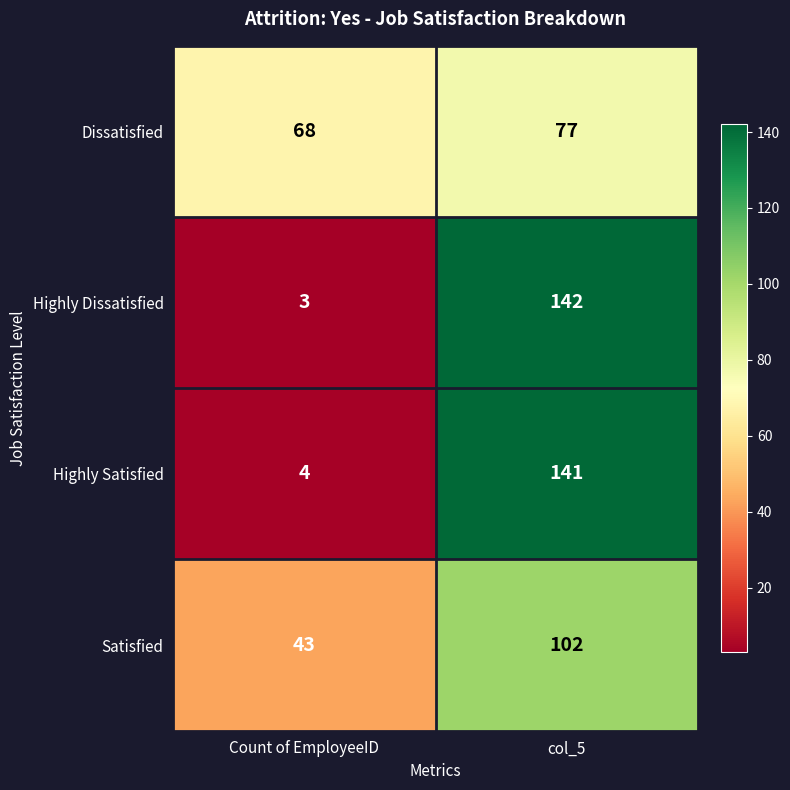

What is the minimum value for Highly Satisfied?

4